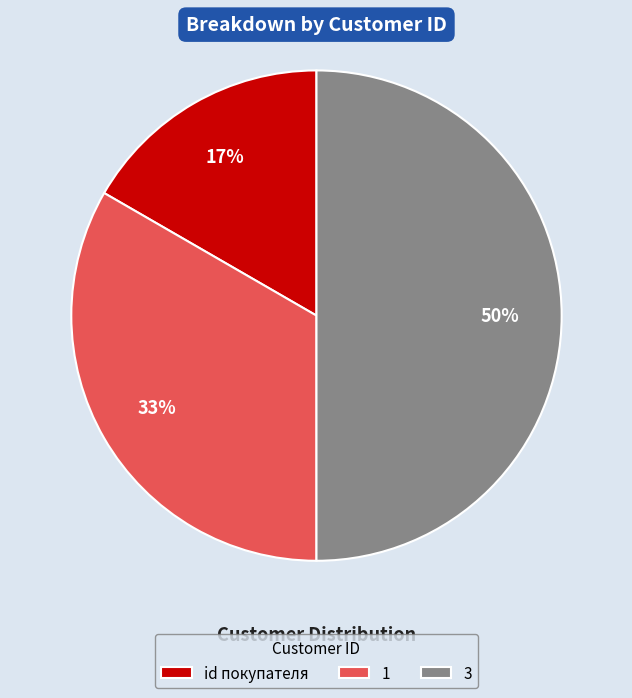

Between 3 and id покупателя, which is larger?

3